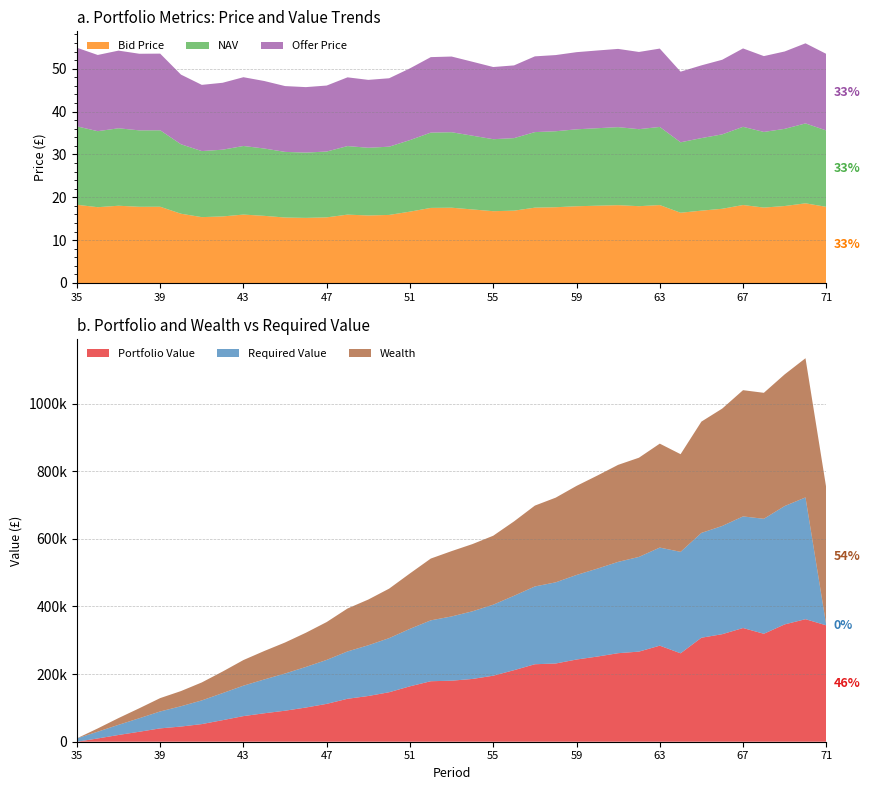

Reading right to left, what are all the values shown in this chart?

NAV: 17.8	18.6	18.0	17.7	18.2	17.4	16.9	16.4	18.2	18.0	18.2	18.1	18.0	17.7	17.6	16.9	16.8	17.2	17.6	17.6	16.7	15.9	15.8	16.0	15.4	15.2	15.3	15.7	16.0	15.6	15.4	16.2	17.8	17.8	18.1	17.7	18.3
Bid Price: 17.8	18.6	18.0	17.6	18.2	17.3	16.9	16.4	18.2	17.9	18.2	18.0	17.9	17.7	17.6	16.9	16.8	17.2	17.6	17.5	16.7	15.9	15.8	16.0	15.3	15.2	15.3	15.7	16.0	15.5	15.4	16.2	17.8	17.8	18.0	17.7	18.3
Offer Price: 17.9	18.7	18.1	17.7	18.3	17.4	17.0	16.5	18.3	18.0	18.3	18.1	18.0	17.8	17.7	17.0	16.8	17.3	17.7	17.6	16.7	16.0	15.8	16.0	15.4	15.3	15.4	15.8	16.1	15.6	15.5	16.3	17.9	17.9	18.1	17.8	18.4
Portfolio Value: 344101.2	362337.6	346924.7	319207.6	336233.0	317990.3	307482.8	261458.8	284079.3	266474.5	261779.7	251815.8	243055.8	231307.8	229135.7	211581.3	195227.5	185635.2	180461.1	178899.0	163847.8	146342.9	135234.2	126975.4	111962.2	101122.6	91710.1	84124.8	75758.9	63761.3	52153.0	44902.0	39477.9	29507.6	19964.0	9641.8	0.0
Required Value: 0.0	360000.0	350000.0	340000.0	330000.0	320000.0	310000.0	300000.0	290000.0	280000.0	270000.0	260000.0	250000.0	240000.0	230000.0	220000.0	210000.0	200000.0	190000.0	180000.0	170000.0	160000.0	150000.0	140000.0	130000.0	120000.0	110000.0	100000.0	90000.0	80000.0	70000.0	60000.0	50000.0	40000.0	30000.0	20000.0	10000.0
Wealth: 405746.8	411645.6	389324.0	372507.8	373300.2	347077.7	329100.5	288776.6	307348.6	293339.9	286908.3	275171.2	263391.6	250381.1	239077.8	219986.0	203908.2	198755.6	193170.1	182714.7	163847.8	146342.9	135234.2	126975.4	111962.2	101122.6	91710.1	84124.8	75758.9	63761.3	53151.1	44902.0	39477.9	29507.6	19964.0	9641.8	0.0